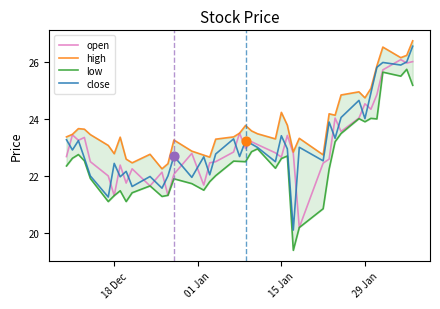

Which series has the widest spread of Y values?

close